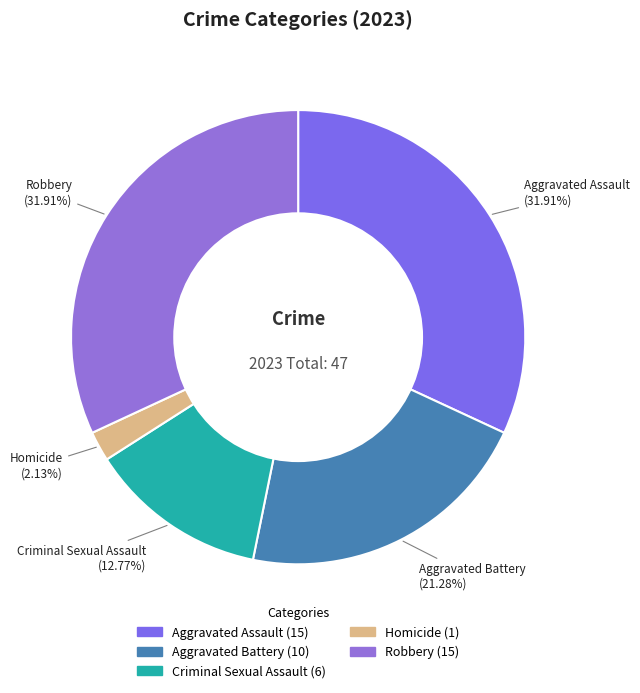

Combined, do Homicide and Aggravated Battery account for over 50%?

No